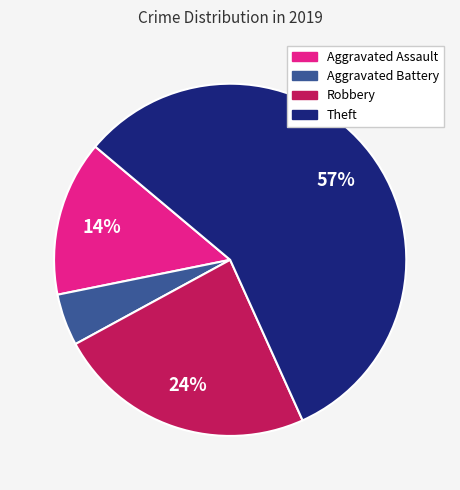

Count the number of slices in the pie.

4